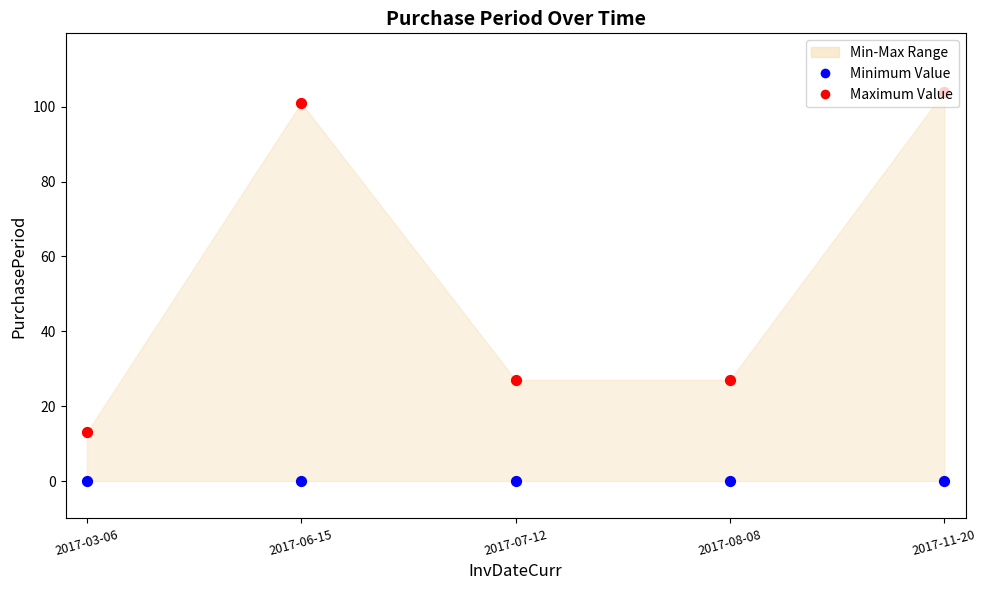

At how many categories does at least one series exceed 72?

2